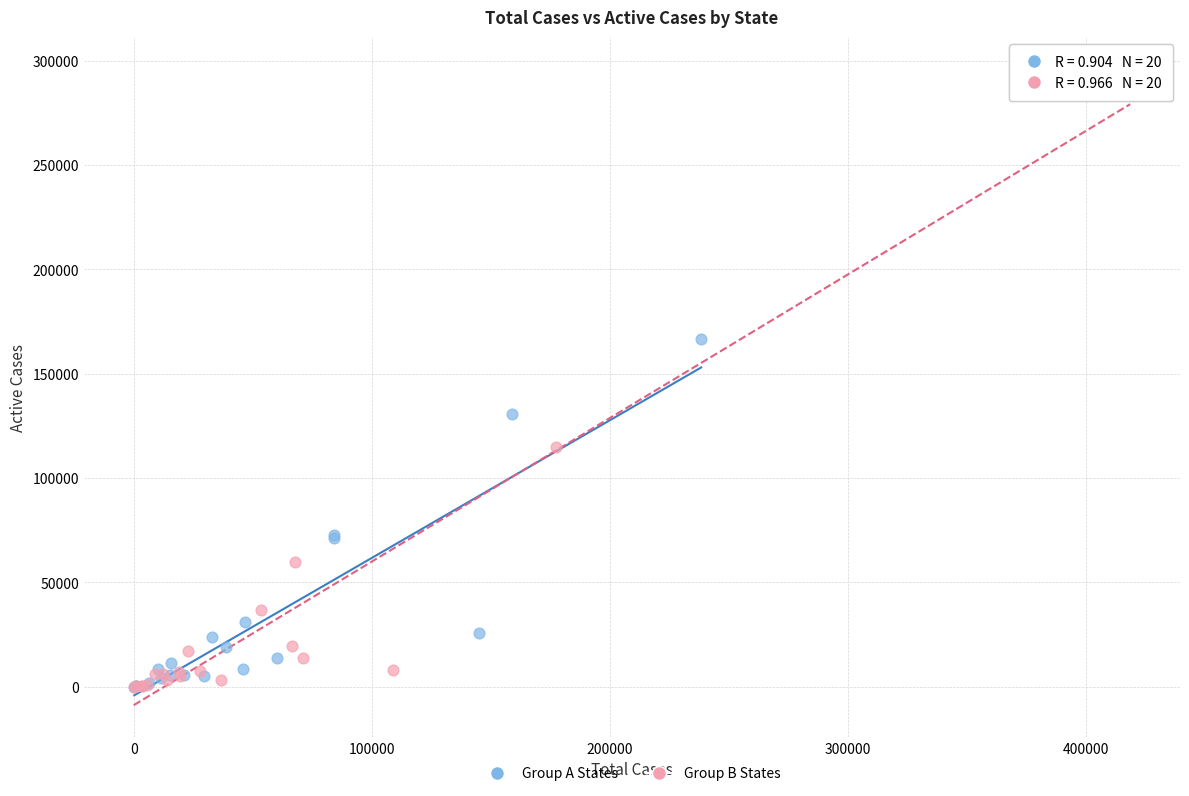

Which series contains the highest Y value?

Group B States